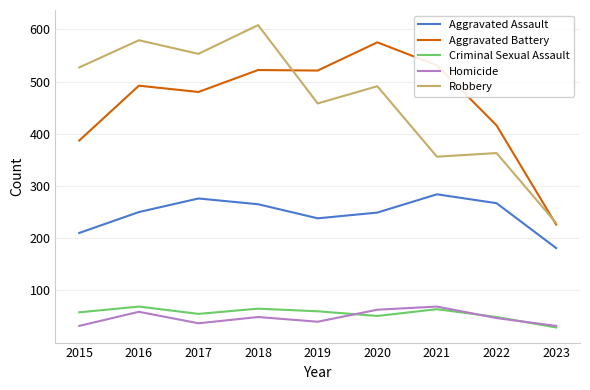

What is the spread (max minus min) of values at 2020?

524